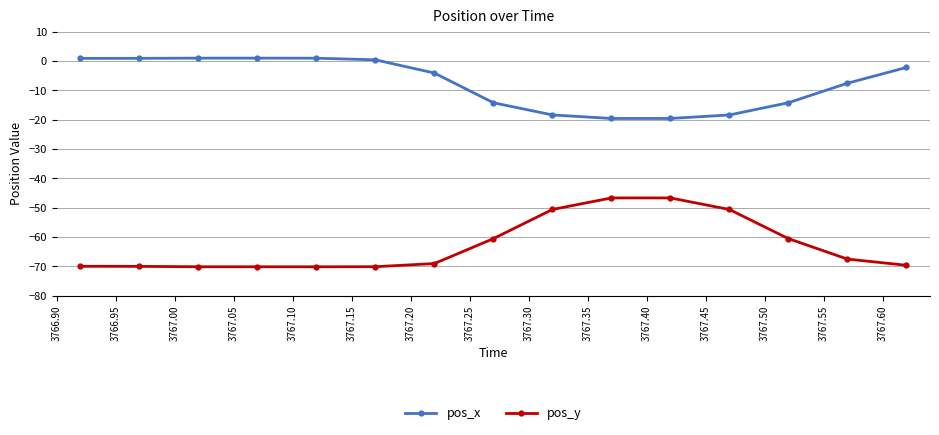

What is the minimum value for pos_x?

-19.6